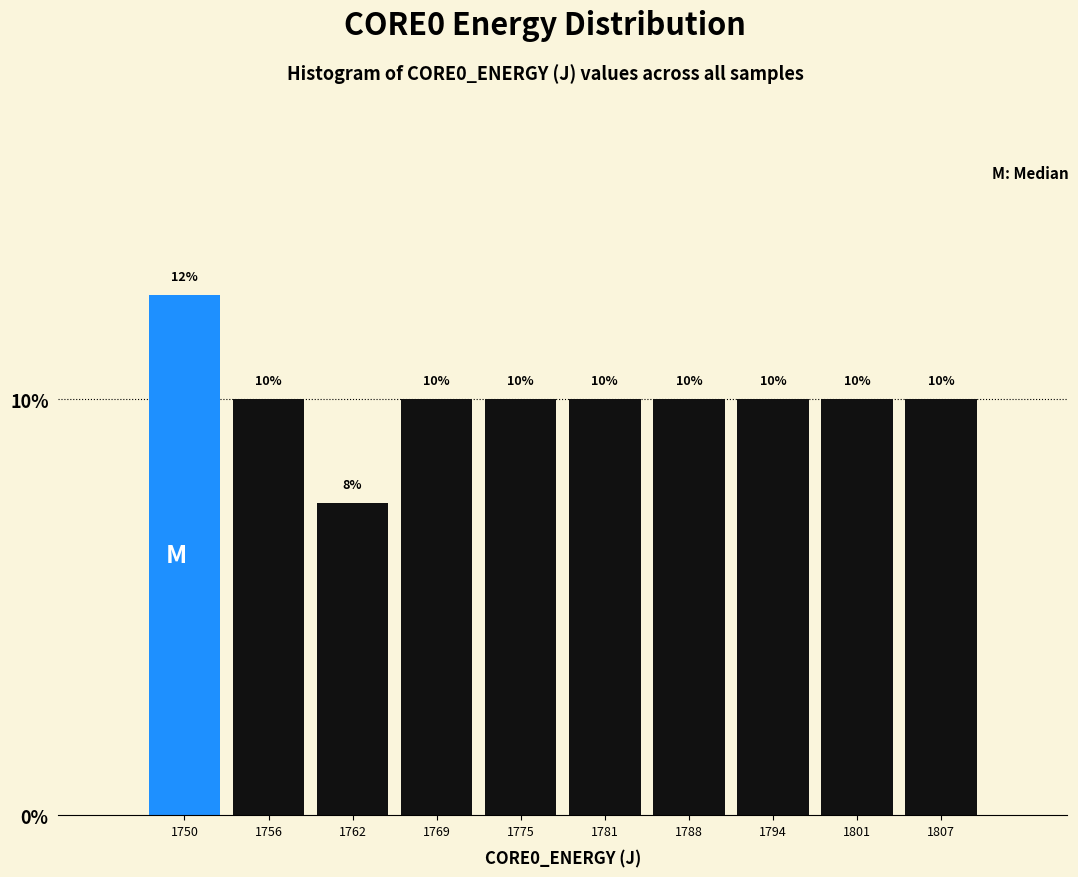

At which label does the data first exceed 10?

1750